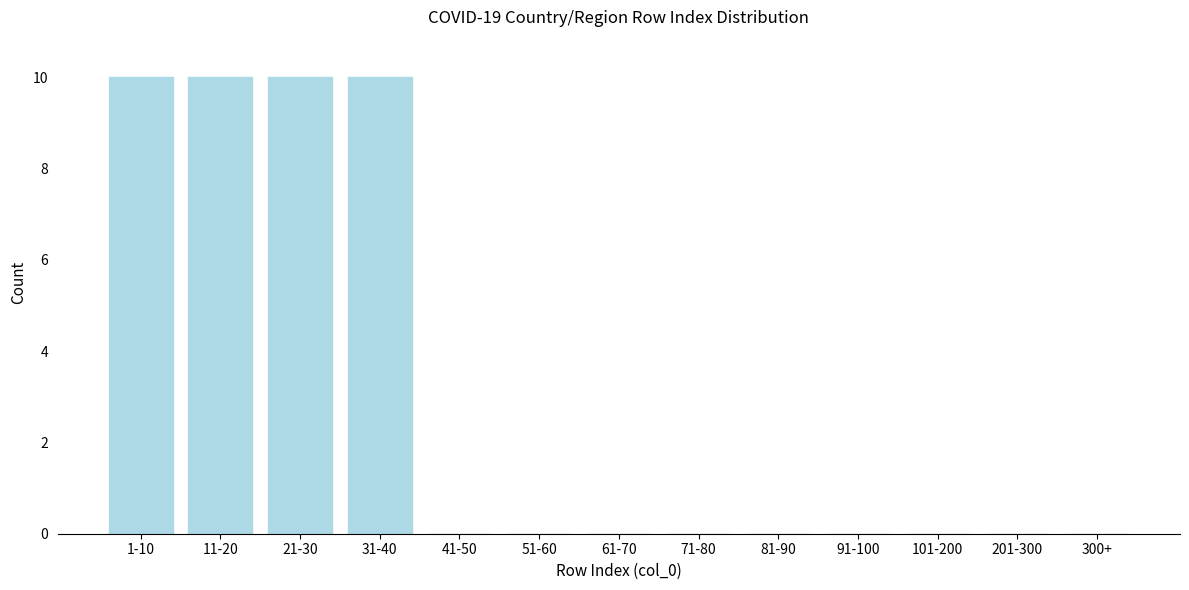

Reading left to right, what are all the values shown in this chart?

1-10=10	11-20=10	21-30=10	31-40=10	41-50=0	51-60=0	61-70=0	71-80=0	81-90=0	91-100=0	101-200=0	201-300=0	300+=0